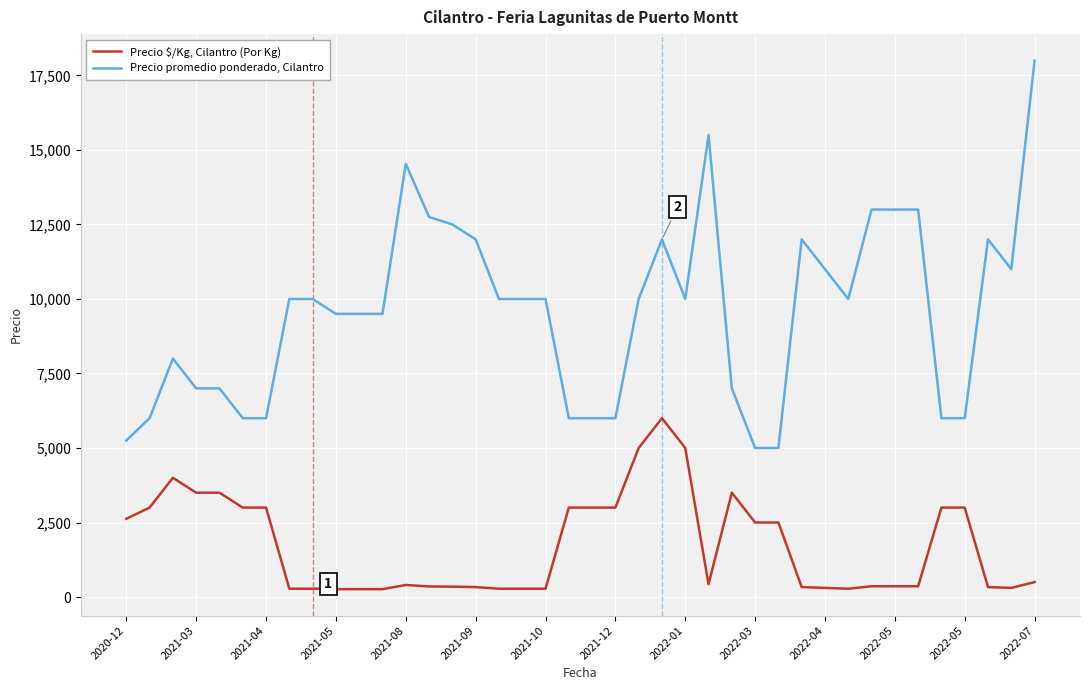

List the series in order of their peak value, lowest first.

Precio $/Kg, Cilantro (Por Kg), Precio promedio ponderado, Cilantro